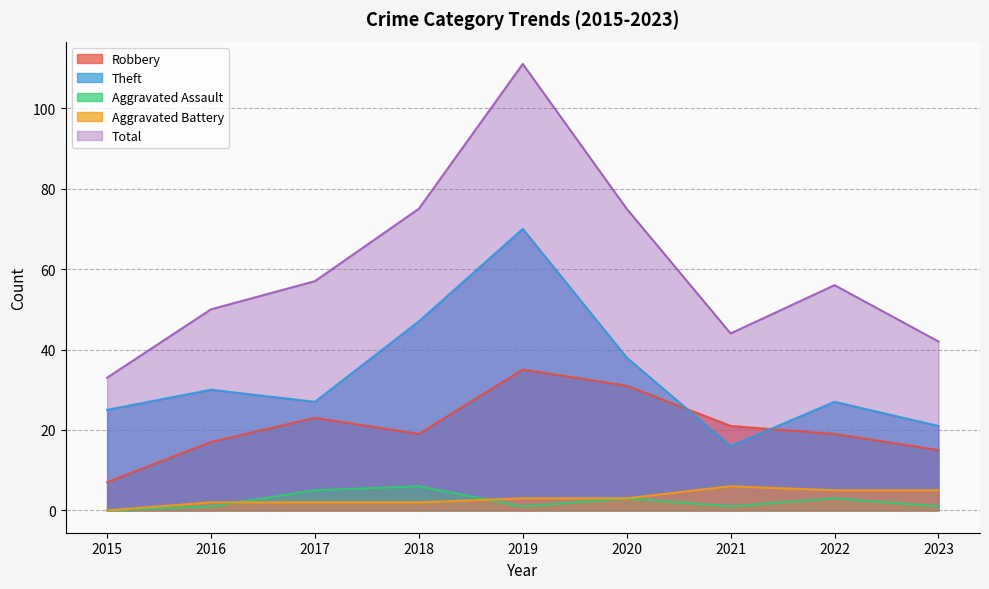

What is the minimum value for Robbery?

7